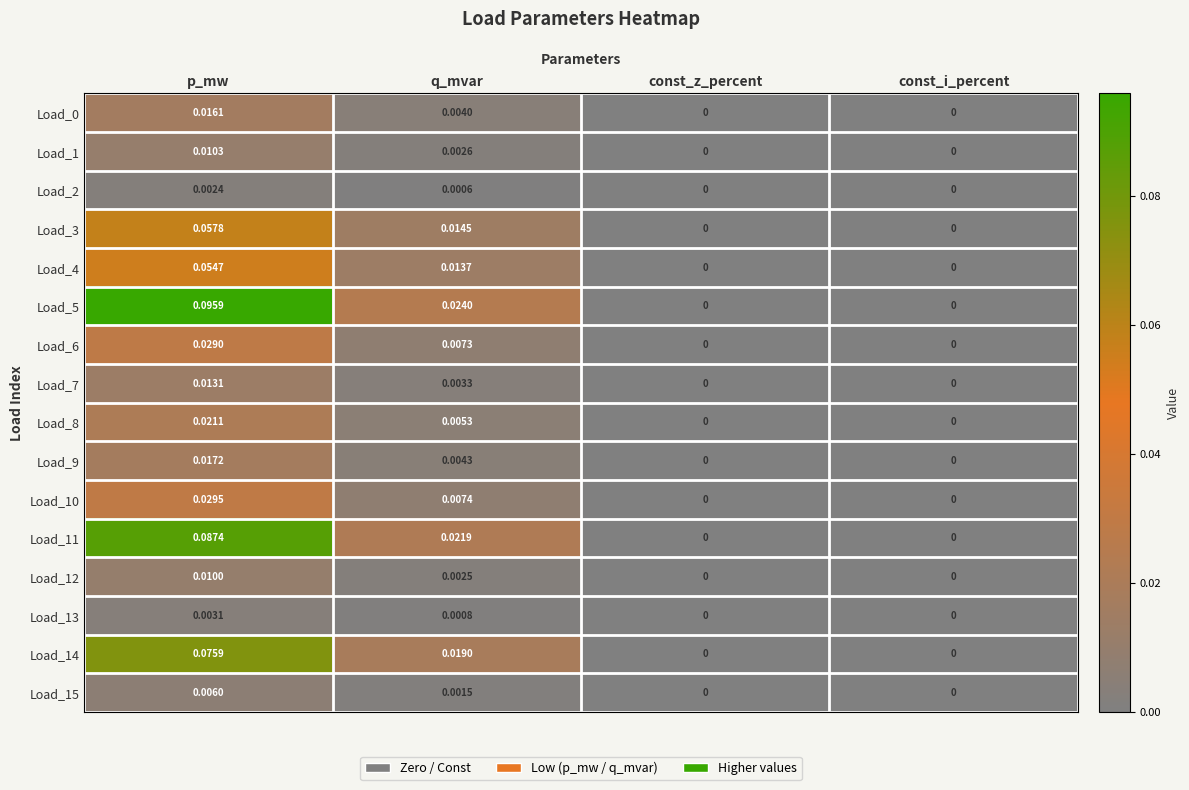

Is the value of Load_10 at const_z_percent greater than the value of Load_7 at q_mvar?

No